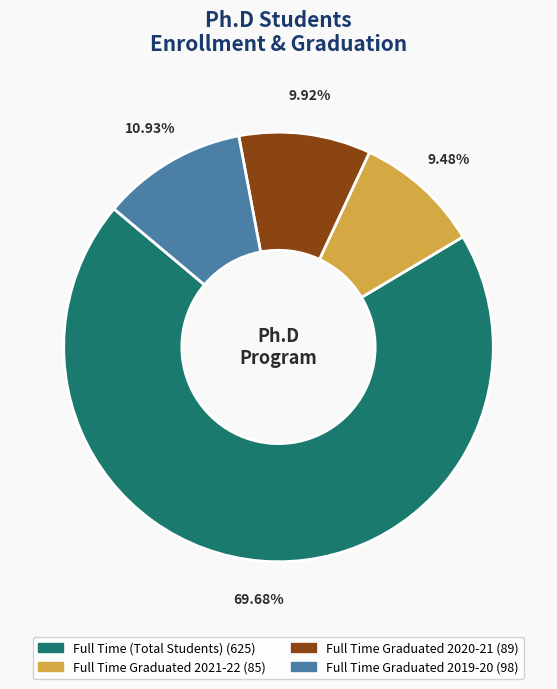

Is there a majority slice in this chart?

Yes